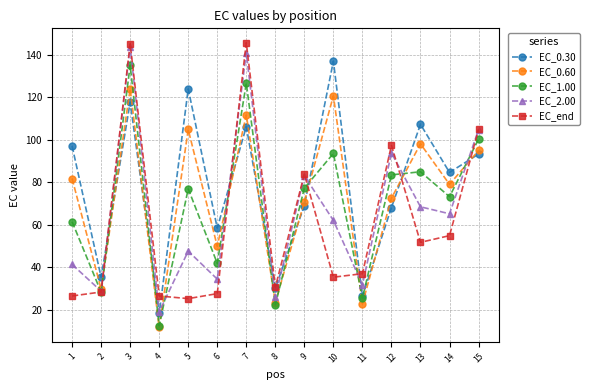

How many series are shown in this chart?

5